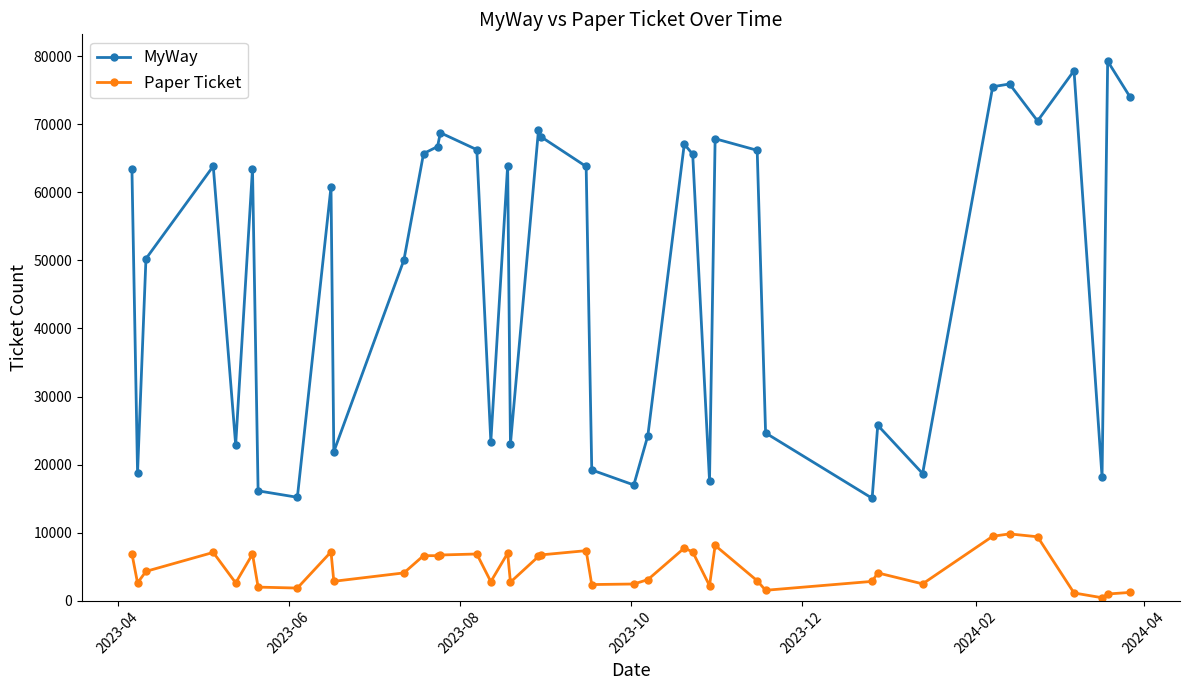

How many lines are shown in the chart?

2